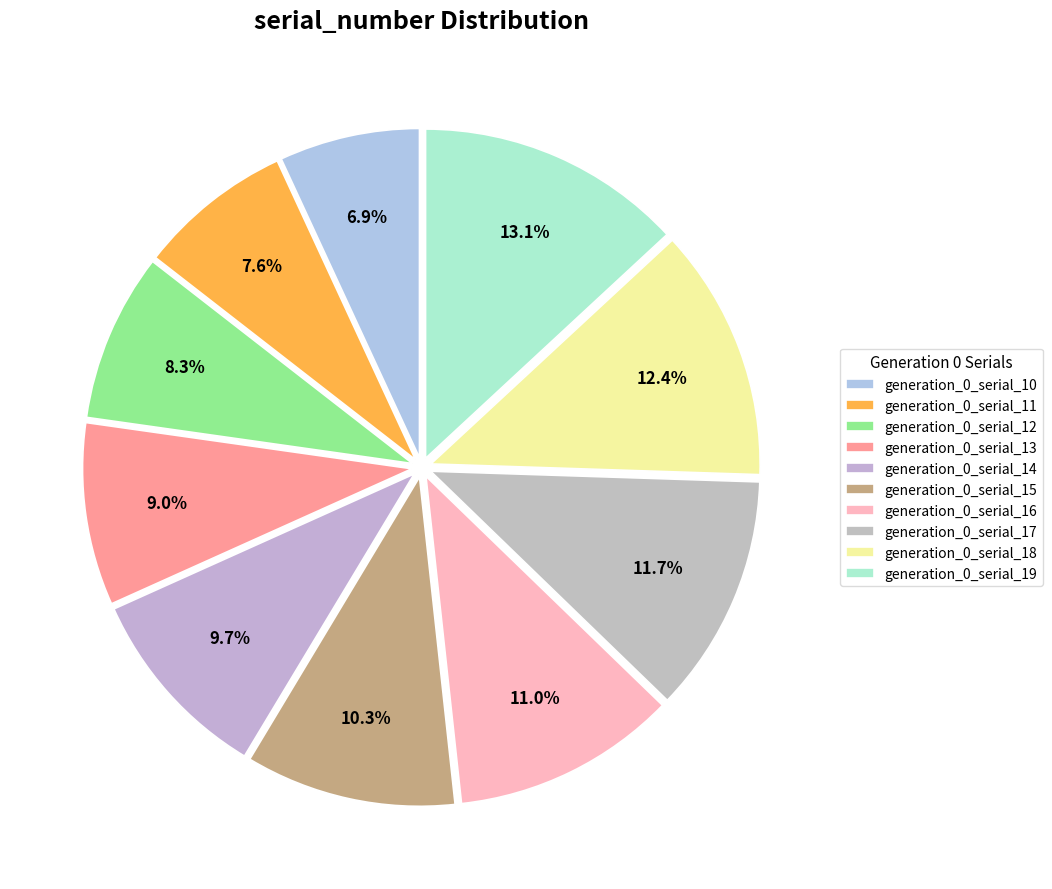

How many segments does this pie chart have?

10